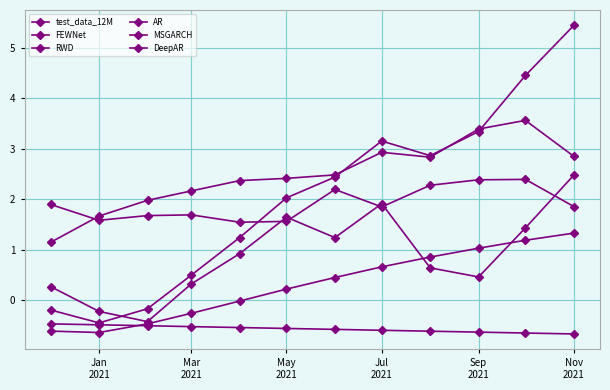

Does the chart have visible grid lines?

Yes